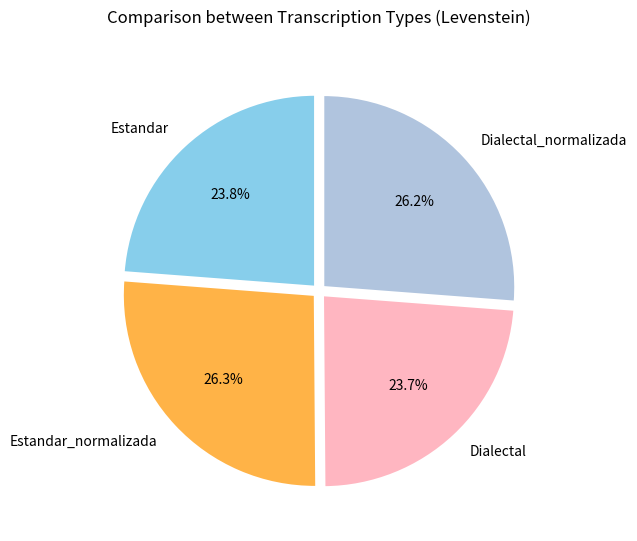

Does any single category account for the majority?

No